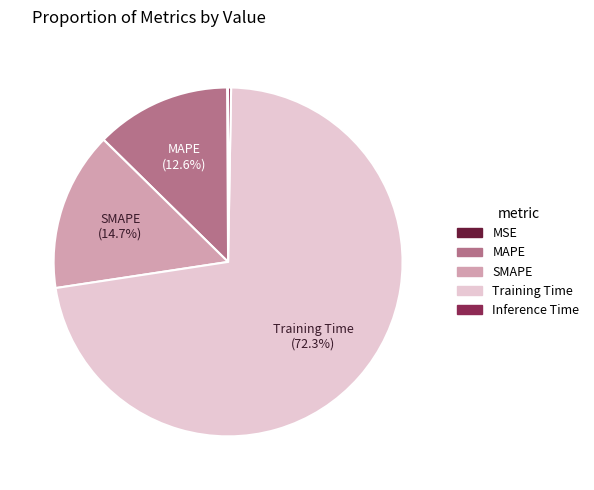

Which category has the biggest portion of the pie?

Training Time